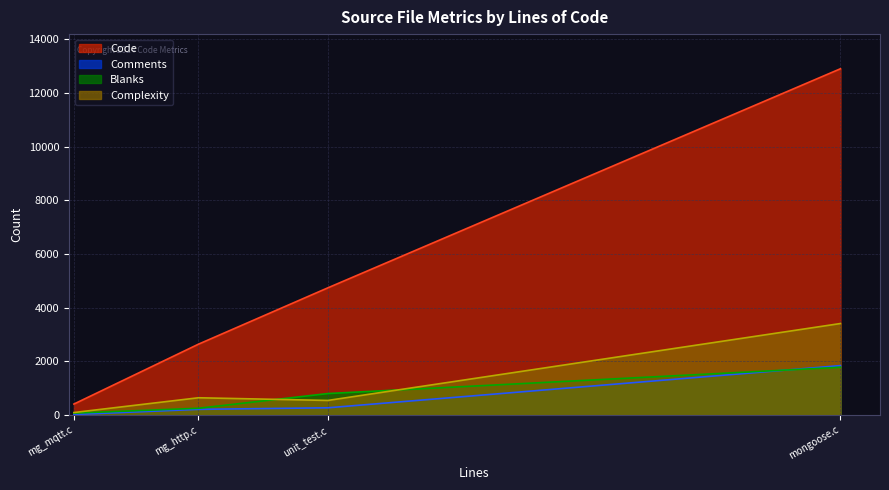

Is the value of Code at mg_http.c greater than the value of Comments at mongoose.c?

Yes